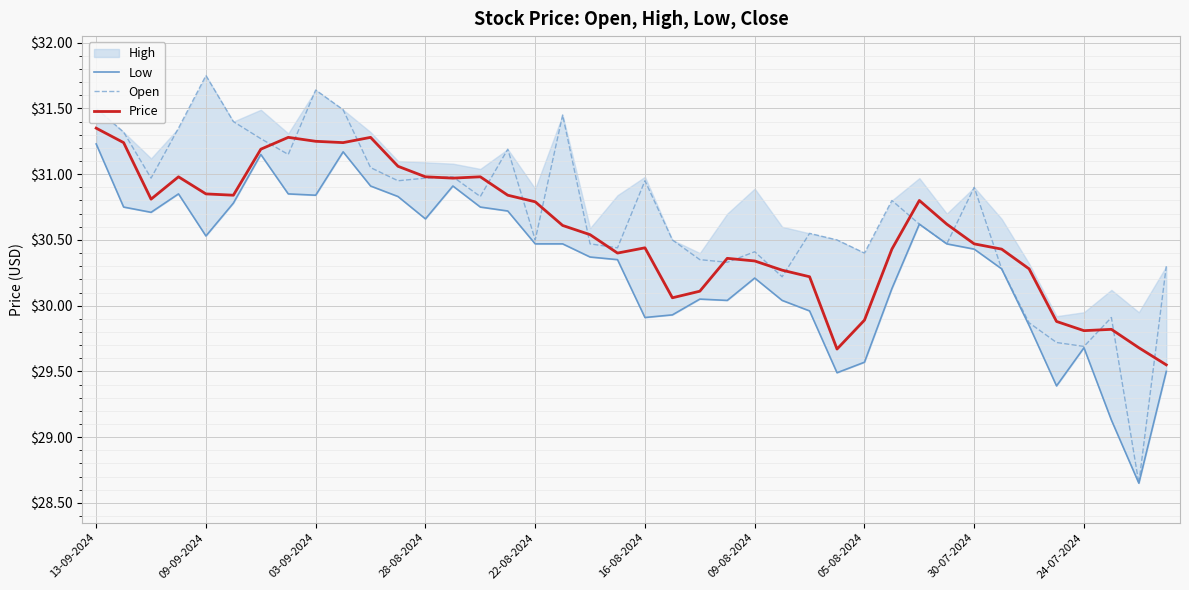

What is the maximum value shown in the chart?

31.8